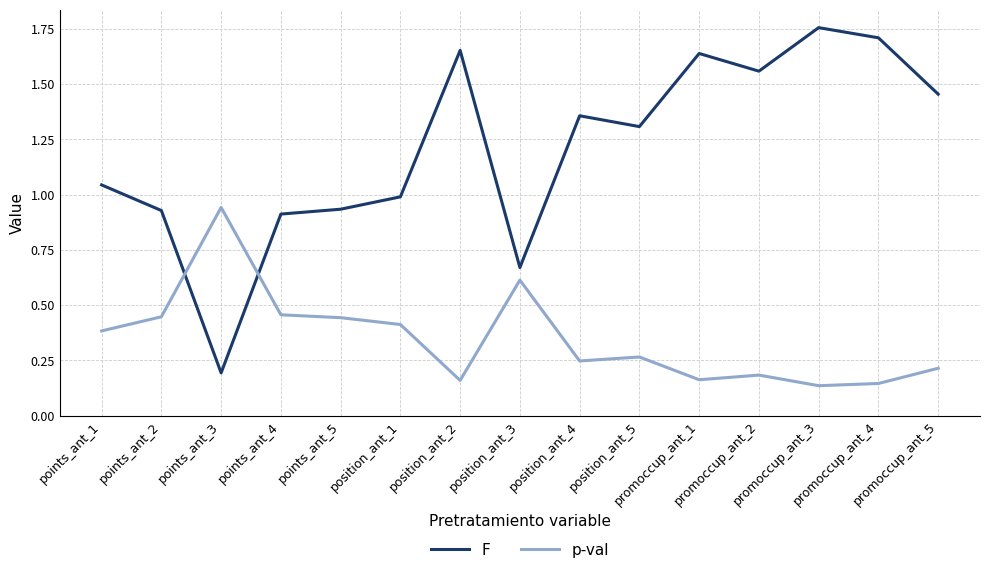

True or false: p-val and F intersect in this chart.

True